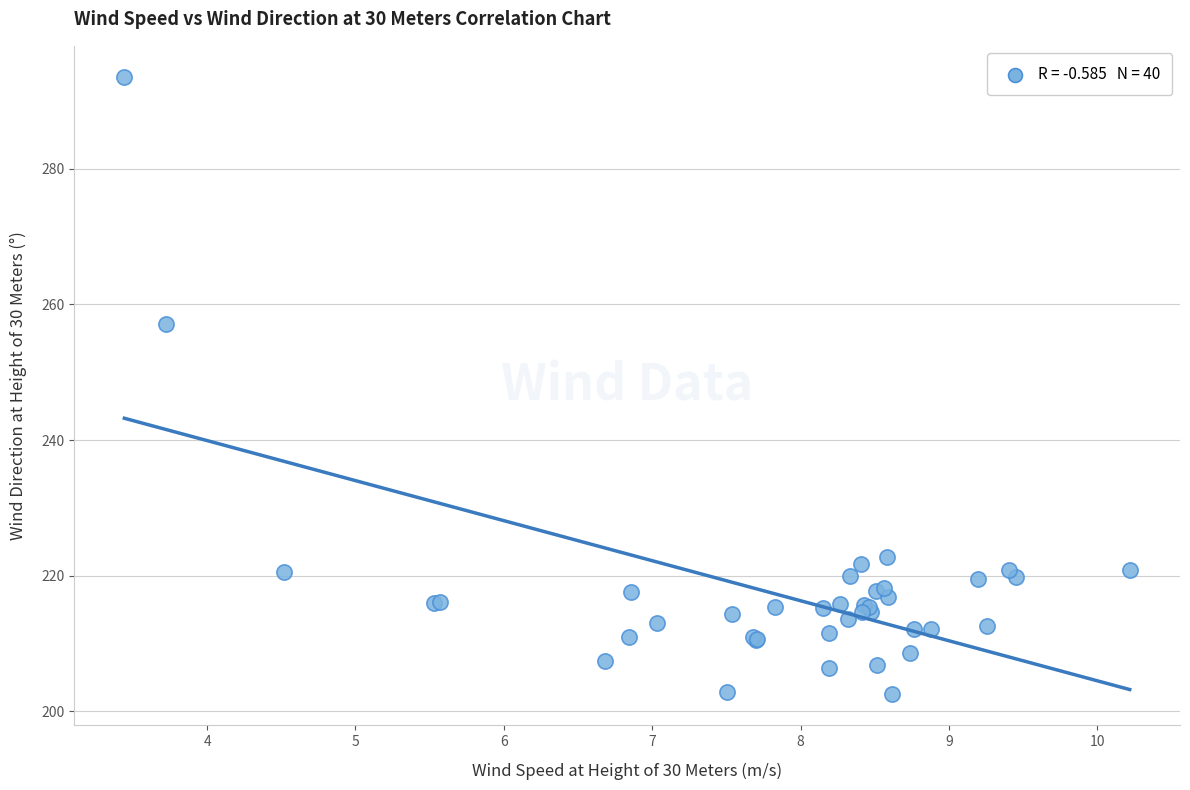

What Y value in the scatter plot is closest to 248?

257.1